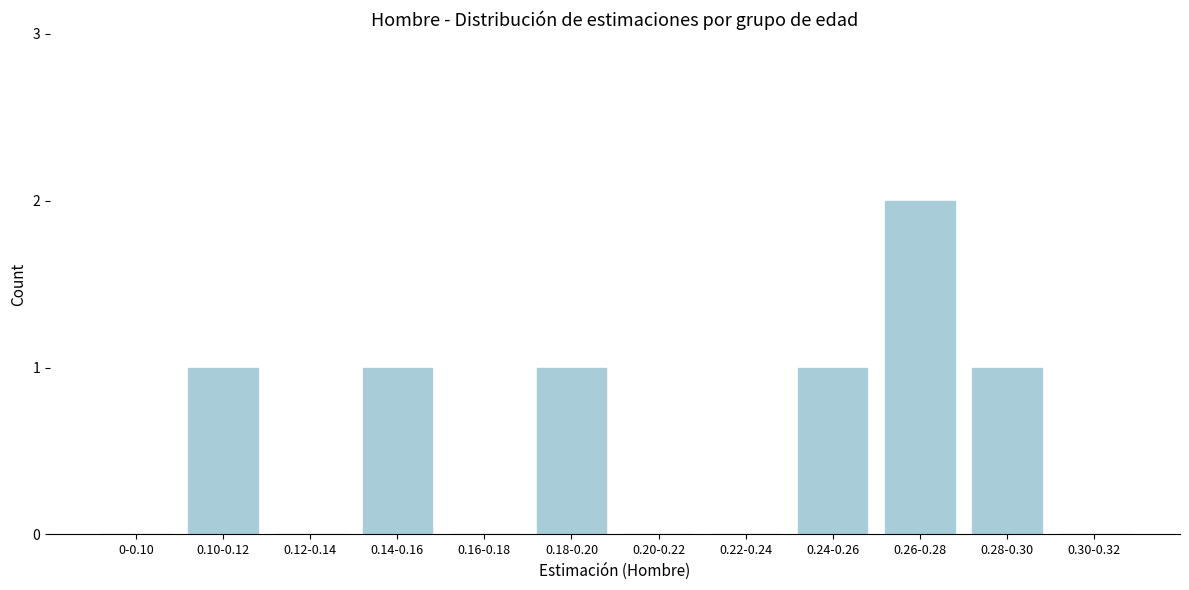

Reading left to right, list all the values displayed in this chart.

0-0.10=0	0.10-0.12=1	0.12-0.14=0	0.14-0.16=1	0.16-0.18=0	0.18-0.20=1	0.20-0.22=0	0.22-0.24=0	0.24-0.26=1	0.26-0.28=2	0.28-0.30=1	0.30-0.32=0